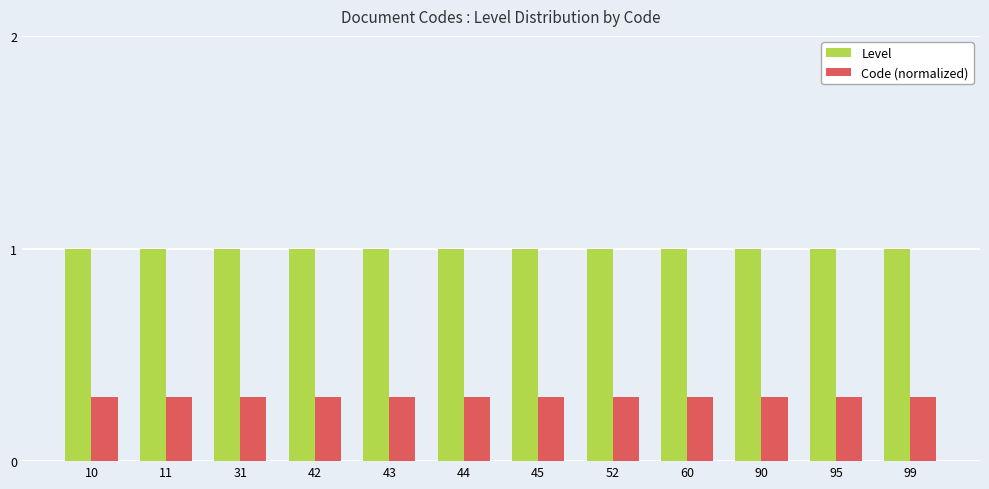

What is the spread (max minus min) of values at 99?

0.7